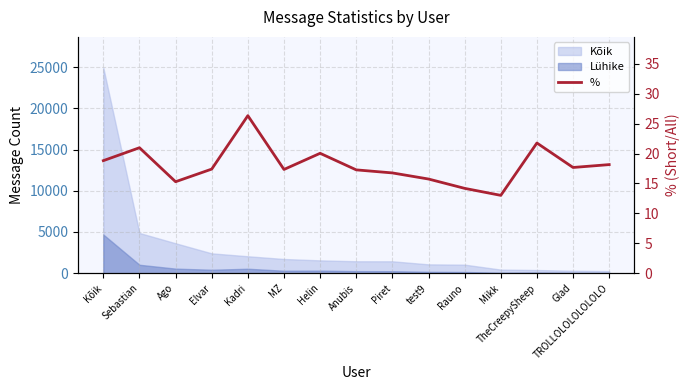

How many points are higher than both their immediate neighbors (excluding endpoints)?

4